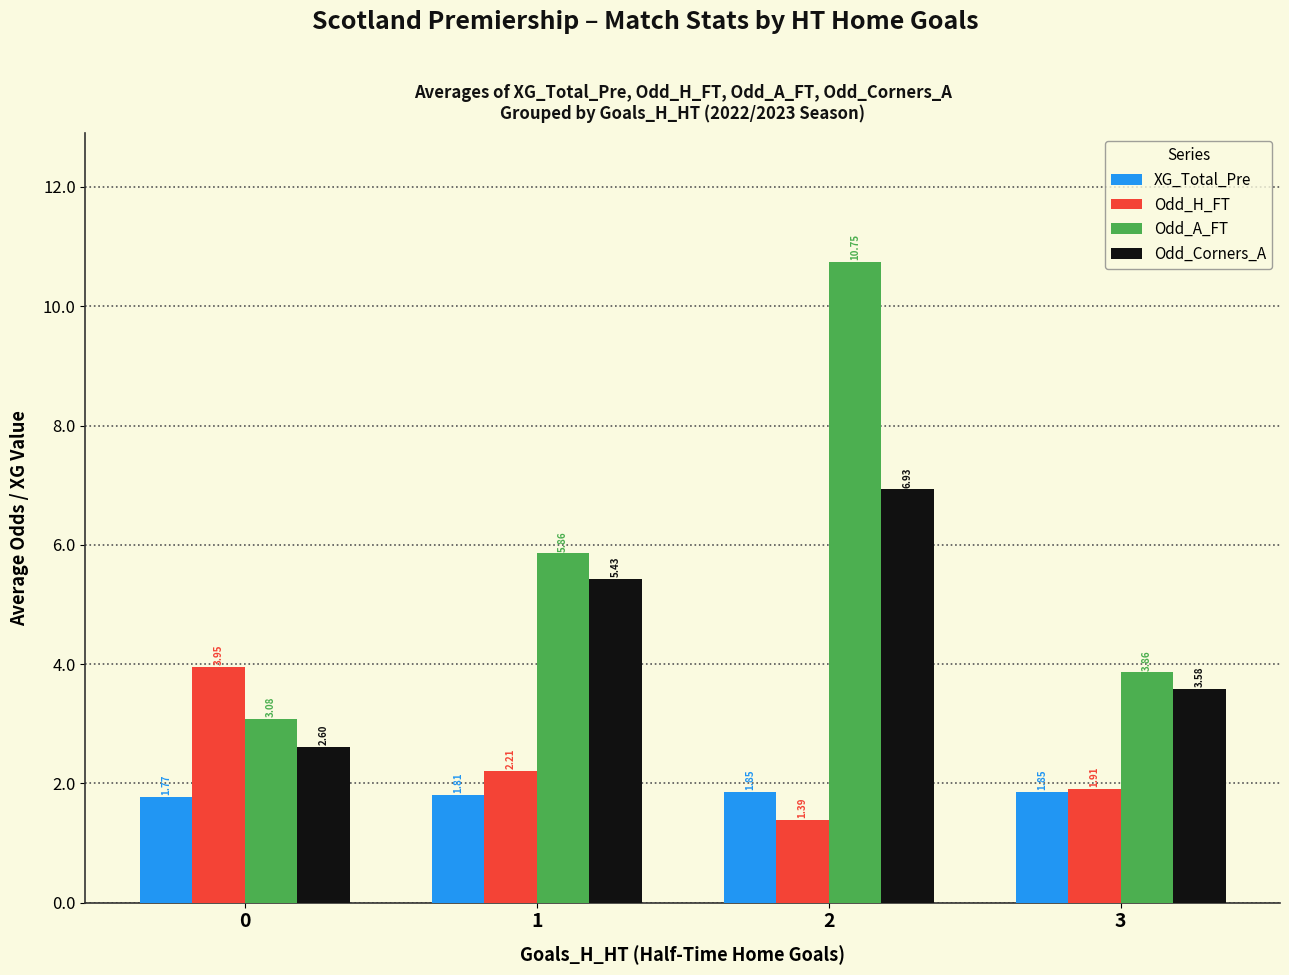

Rank the categories by Odd_H_FT value from lowest to highest.

2, 3, 1, 0